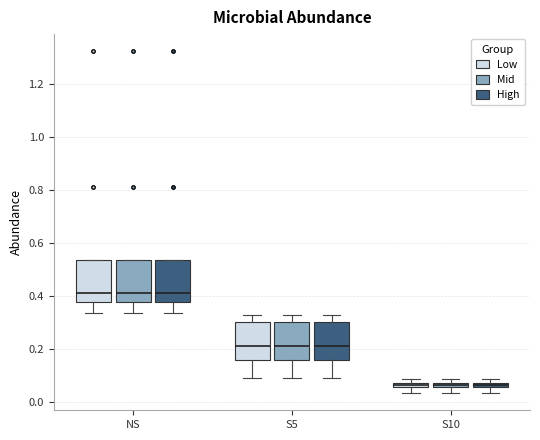

Where does the lower whisker of the box for S10 (Low) end on the y-axis? The values are not printed on the chart, so give them approximately, as read against the axis.

0.04